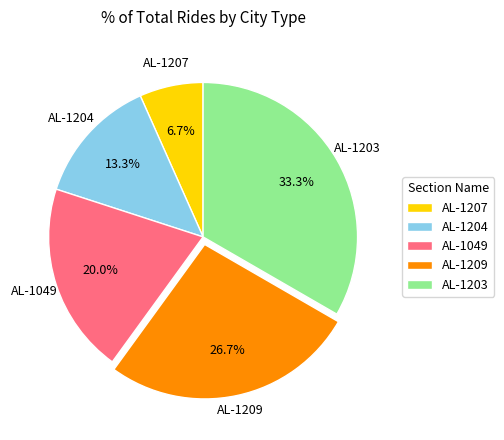

Is the sum of AL-1049 and AL-1204 greater than half?

No